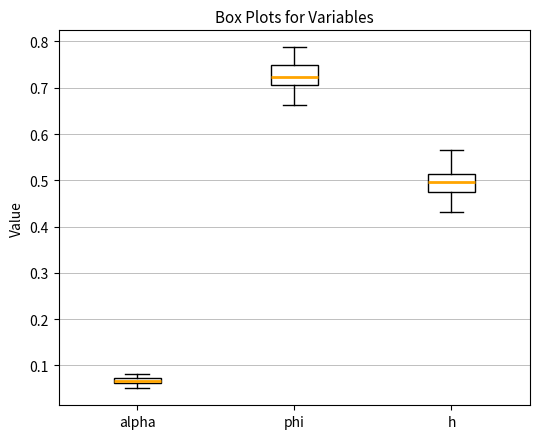

Which box's median line is the lowest?

alpha